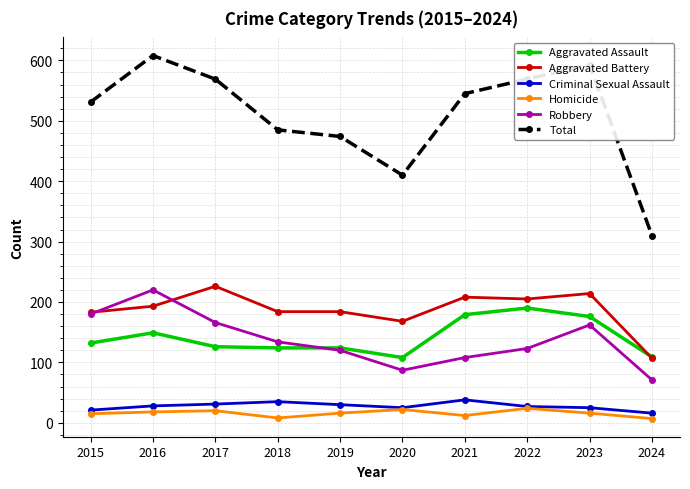

What is the maximum value for Total?

608